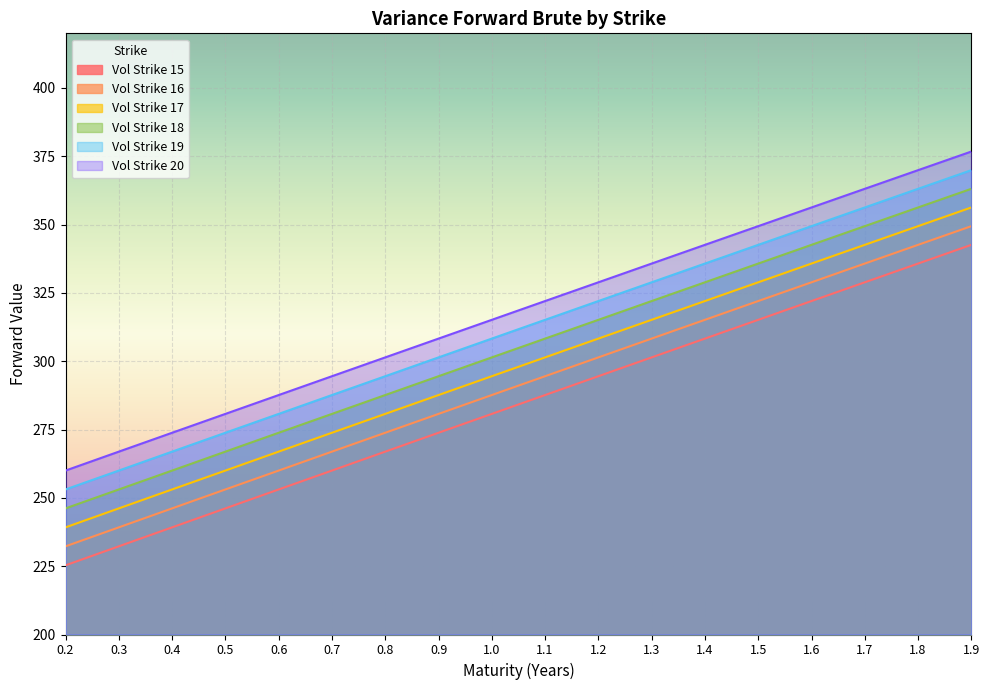

Between 0.6 and 1.8, which series saw the biggest shift?

Vol Strike 15